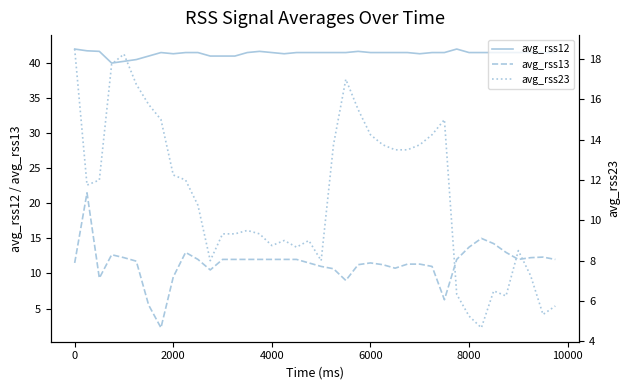

Reading left to right, extract all data points from this chart.

avg_rss12: 42.0	41.8	41.7	40.0	40.2	40.5	41.0	41.5	41.3	41.5	41.5	41.0	41.0	41.0	41.5	41.7	41.5	41.3	41.5	41.5	41.5	41.5	41.5	41.7	41.5	41.5	41.5	41.5	41.3	41.5	41.5	42.0	41.5	41.5	41.5	41.5	41.5	41.5	41.5	41.5
avg_rss13: 11.5	21.5	9.3	12.7	12.2	11.8	5.5	2.2	9.5	13.0	12.0	10.5	12.0	12.0	12.0	12.0	12.0	12.0	12.0	11.5	11.0	10.7	9.0	11.2	11.5	11.2	10.8	11.3	11.3	11.0	6.2	12.0	13.8	15.0	14.2	13.0	12.0	12.2	12.3	12.0
avg_rss23: 18.5	11.8	12.0	17.8	18.2	16.8	15.8	15.0	12.2	12.0	10.8	8.0	9.3	9.3	9.5	9.3	8.8	9.0	8.7	9.0	8.0	13.8	17.0	15.5	14.2	13.8	13.5	13.5	13.8	14.2	15.0	6.3	5.2	4.7	6.5	6.2	8.5	7.2	5.3	5.8